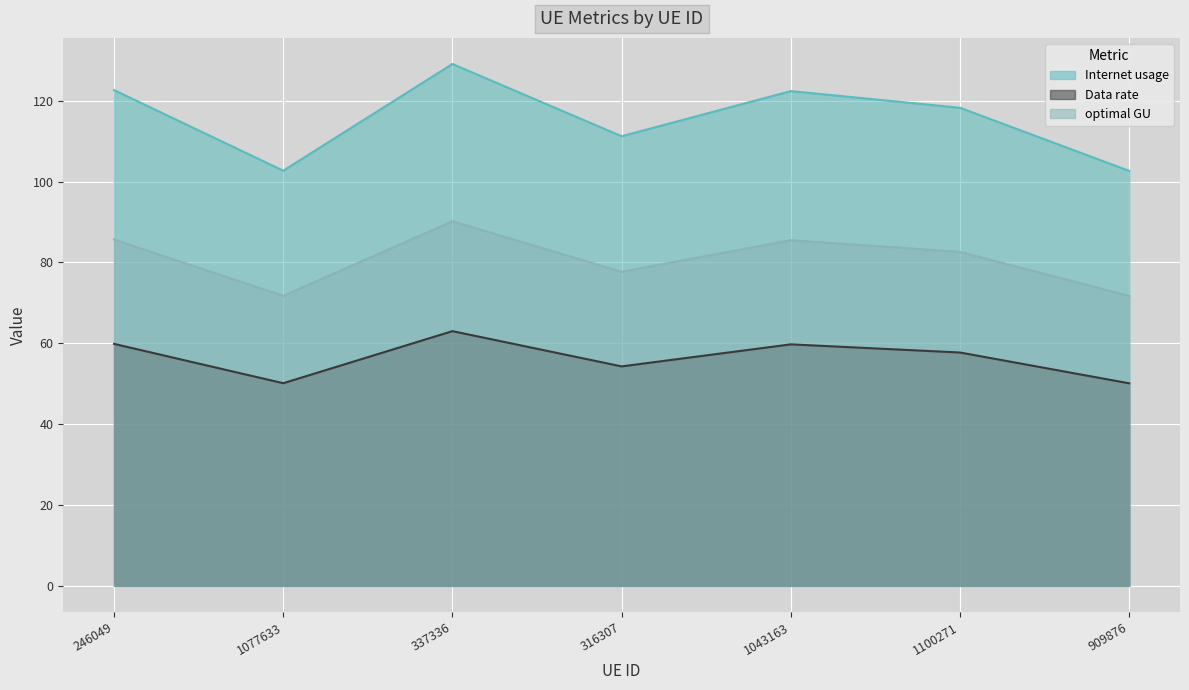

What is the minimum value shown in the chart?

50.1